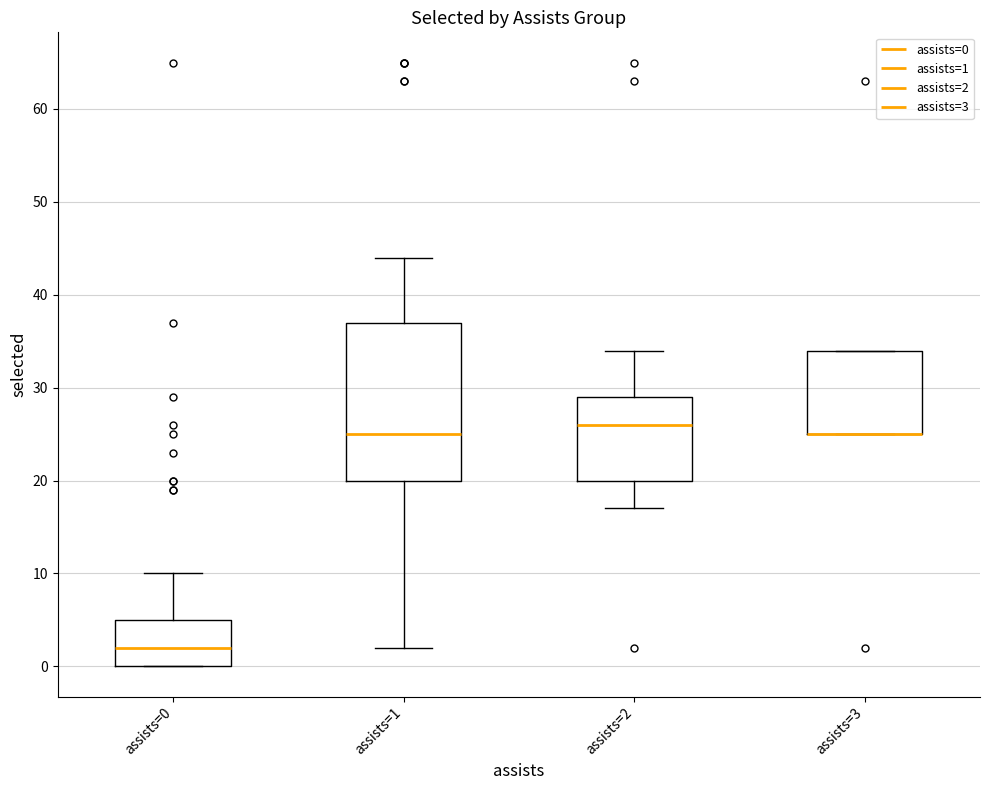

Reading left to right, read every box against the y-axis: the position of its median line, the range the box covers, and the ends of its whiskers. The values are not printed on the chart, so give them approximately, as read against the axis.

assists=0: median 2, box 0 to 5, whiskers 0 to 10
assists=1: median 25, box 20 to 37, whiskers 2 to 44
assists=2: median 26, box 20 to 29, whiskers 17 to 34
assists=3: median 25 (drawn on the box's lower edge), box 25 to 34, whiskers 25 to 34